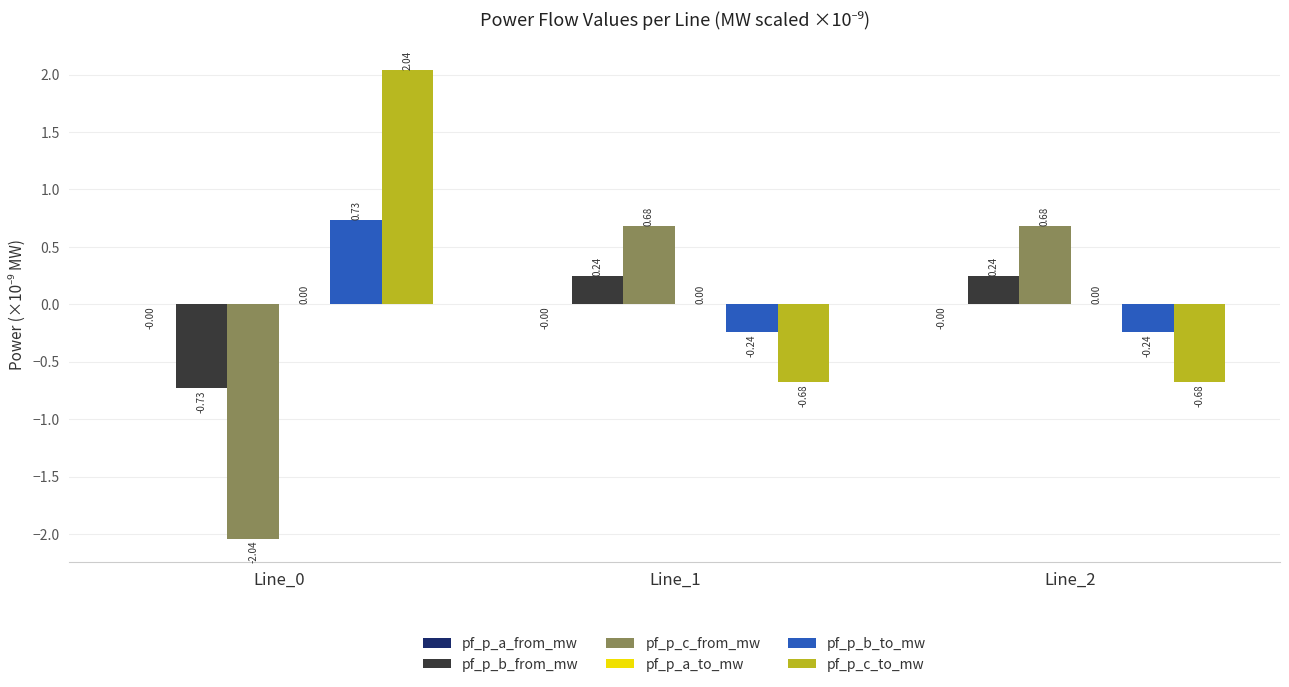

What is the sum of the pf_p_c_to_mw values at Line_1 and Line_2?

-1.4